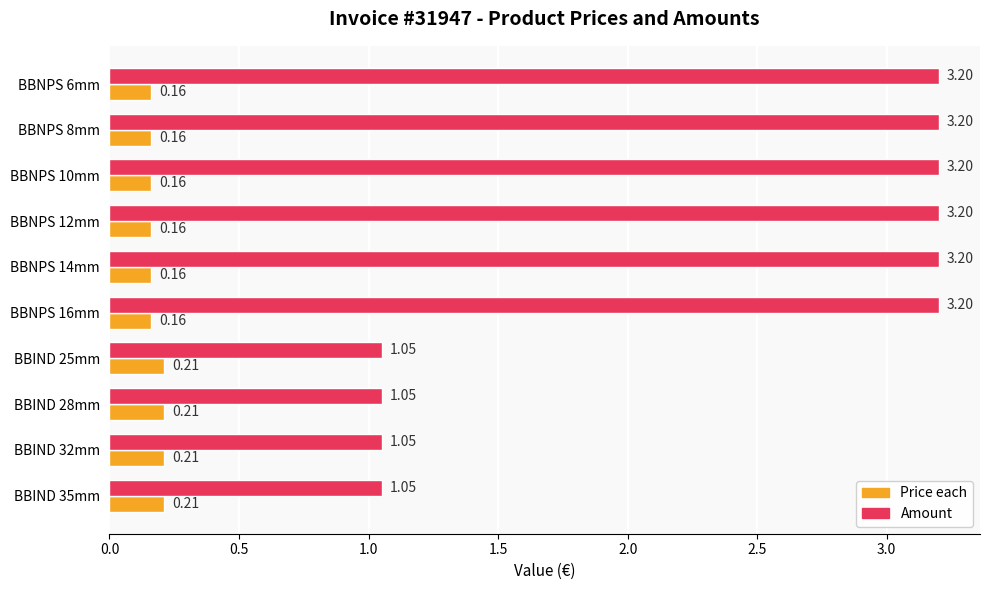

What is the spread (max minus min) of values at BBIND 35mm?

0.8